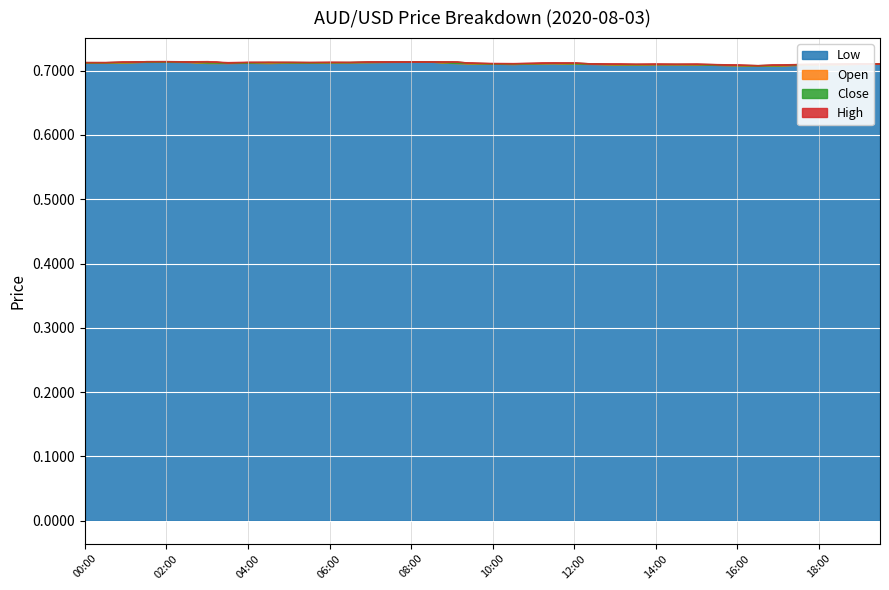

Which series has the largest range (max minus min)?

open